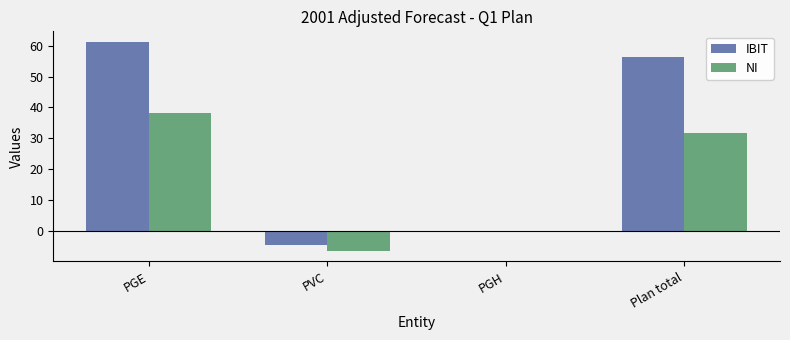

What value does the IBIT series have at PGH?

-0.1